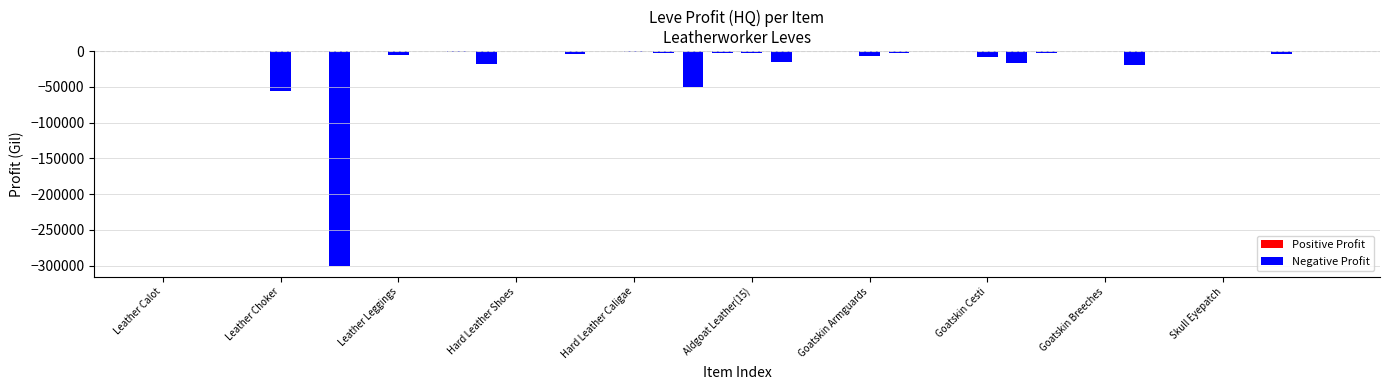

At which category does the chart reach its minimum across all series?

Leather Wristbands